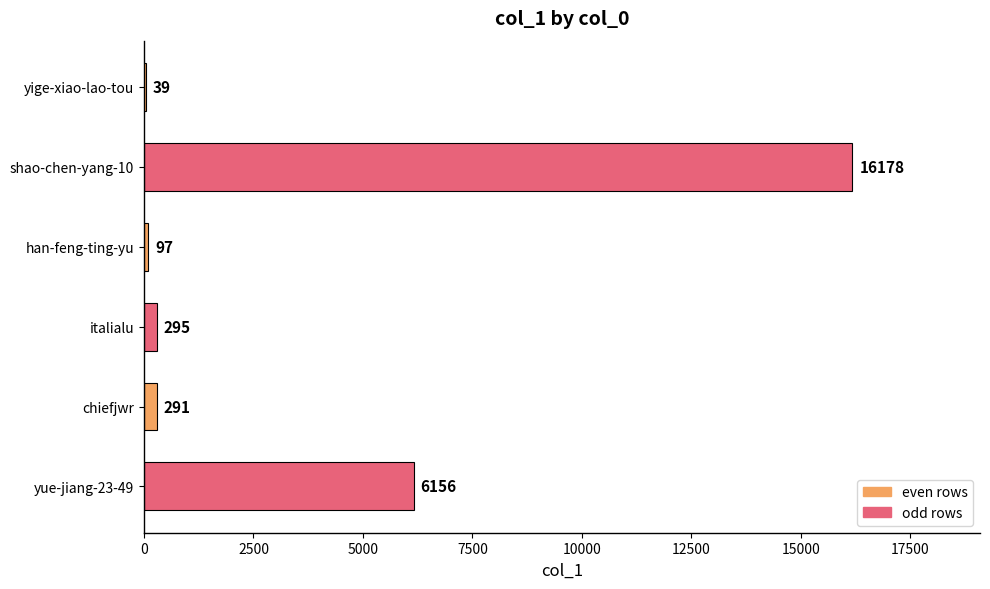

True or false: the data shows 291 at chiefjwr.

True